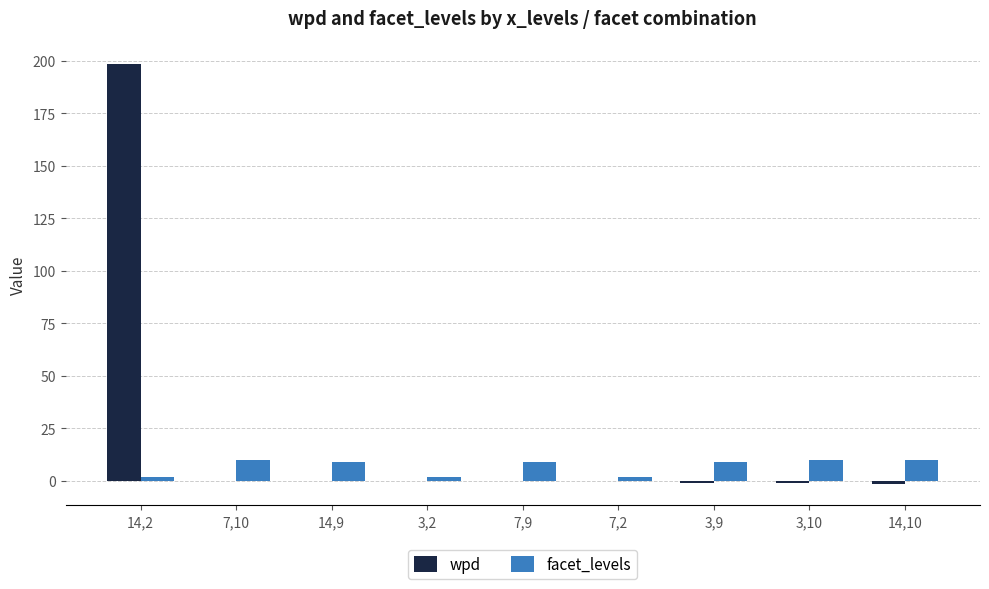

What is the maximum value for facet_levels?

10.0